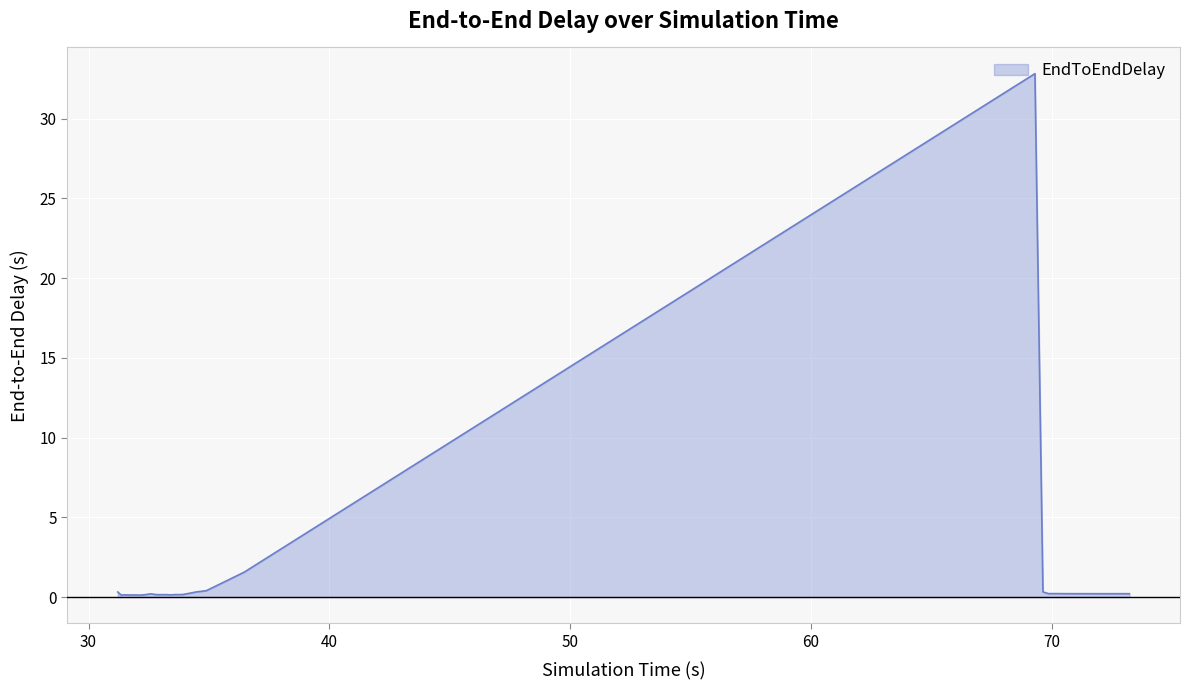

Does the chart display data point markers on the line(s)?

No